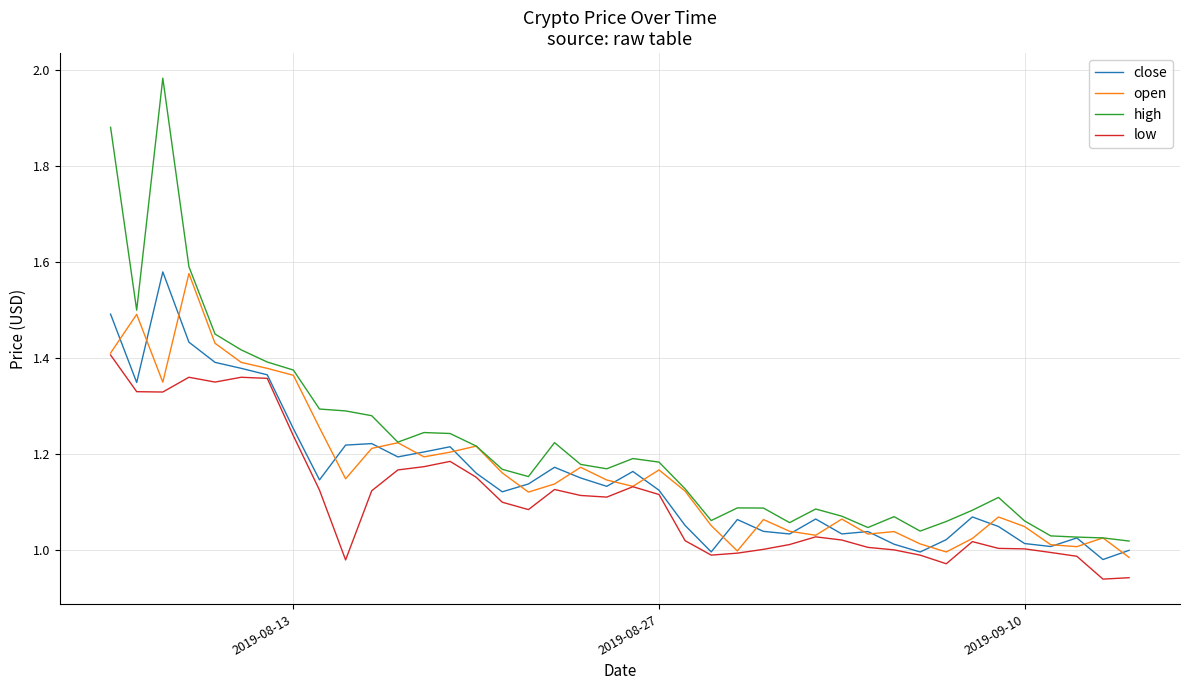

Which series has the largest range (max minus min)?

high